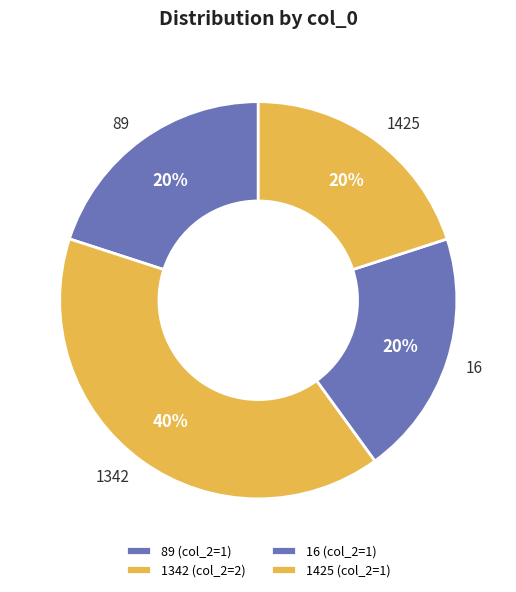

How many slices are in this pie chart?

4